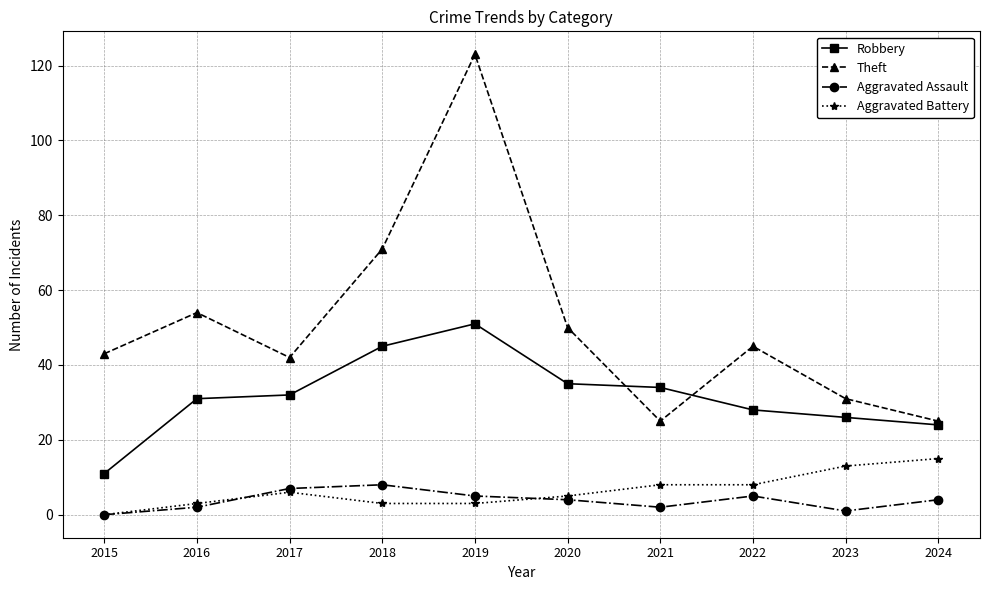

Reading right to left, extract all data points from this chart.

Robbery: 24	26	28	34	35	51	45	32	31	11
Theft: 25	31	45	25	50	123	71	42	54	43
Aggravated Assault: 4	1	5	2	4	5	8	7	2	0
Aggravated Battery: 15	13	8	8	5	3	3	6	3	0